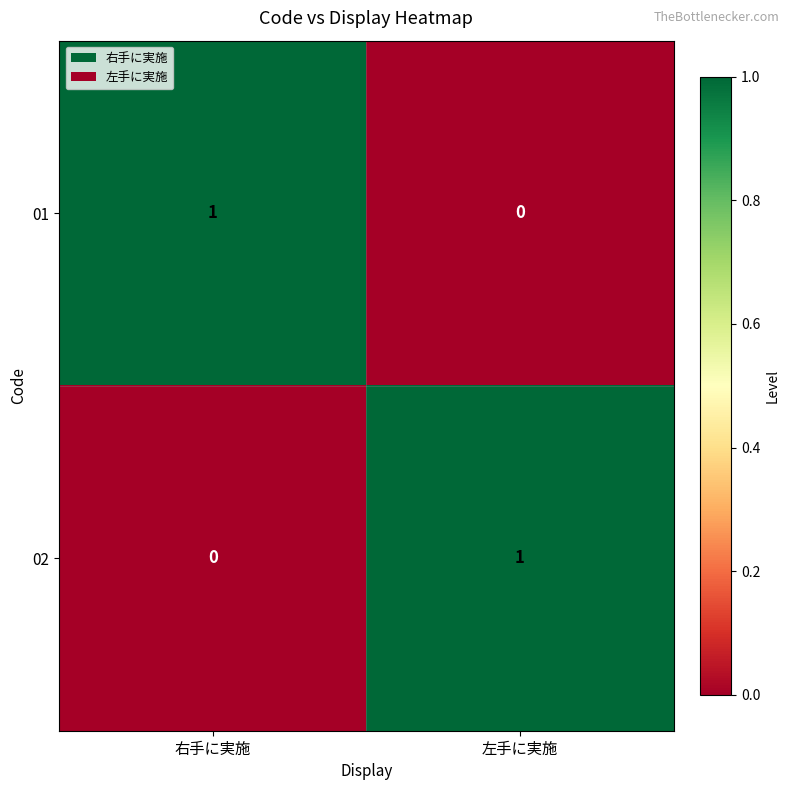

The value of 02 at 右手に実施 is -1. True or false?

False